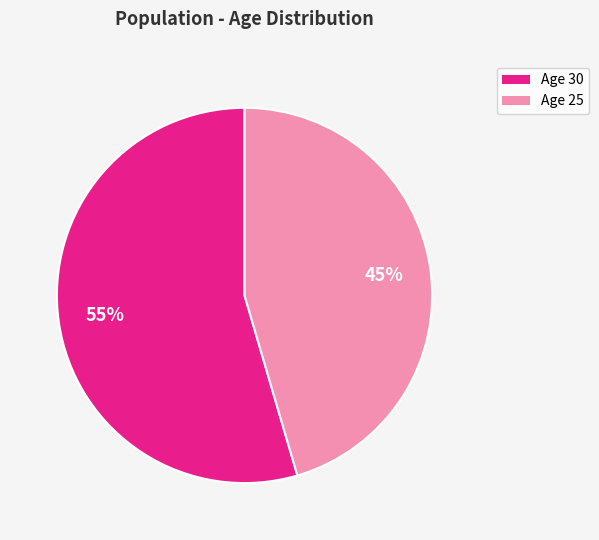

To the nearest percent, what is the average slice percentage?

50%